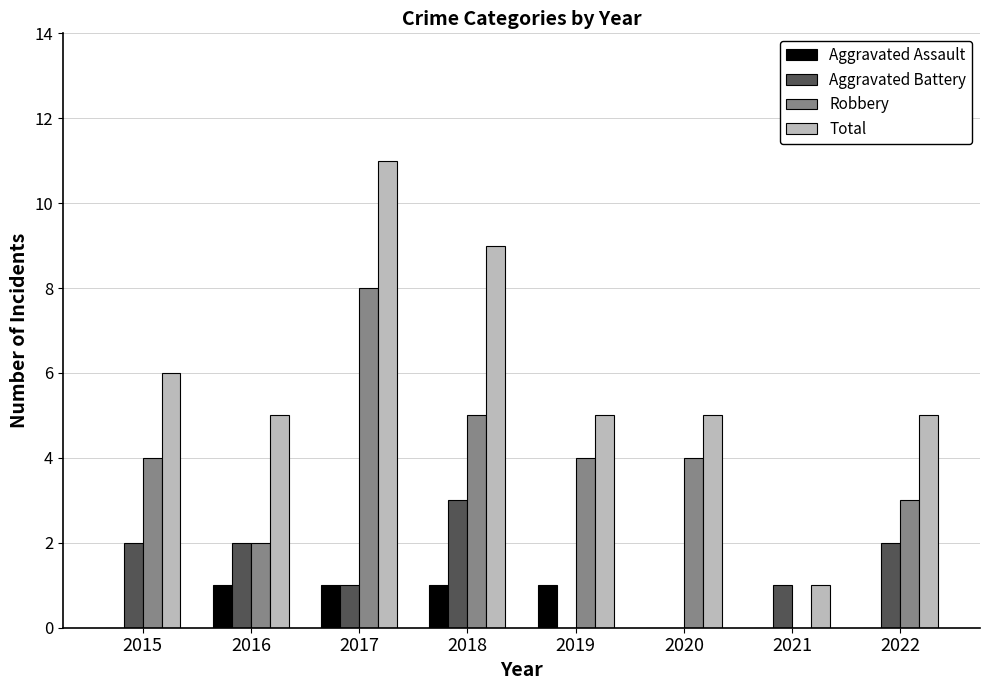

Read the Robbery value at 2015.

4